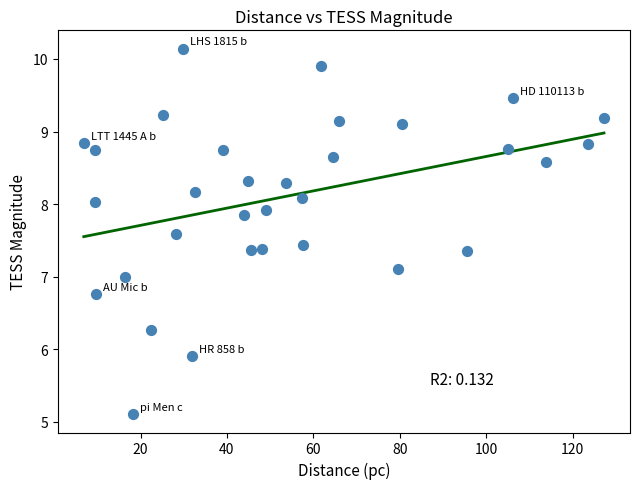

What is the range of X values (max minus min)?

120.4